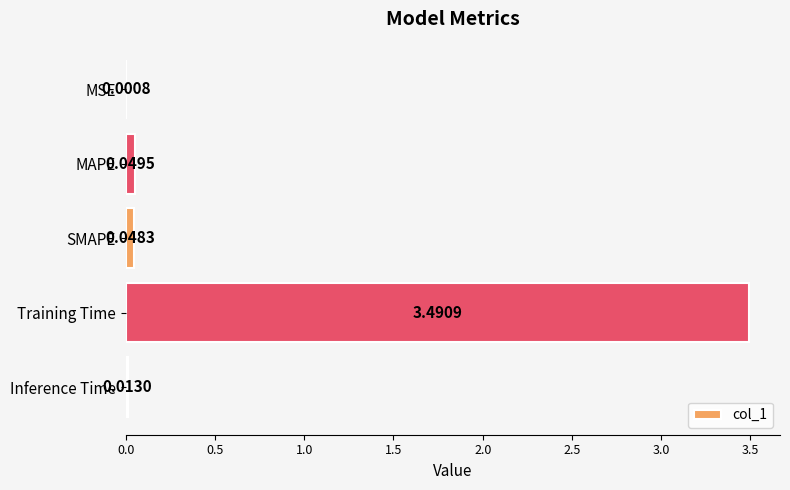

Where is the data nearest to the value 1?

MAPE